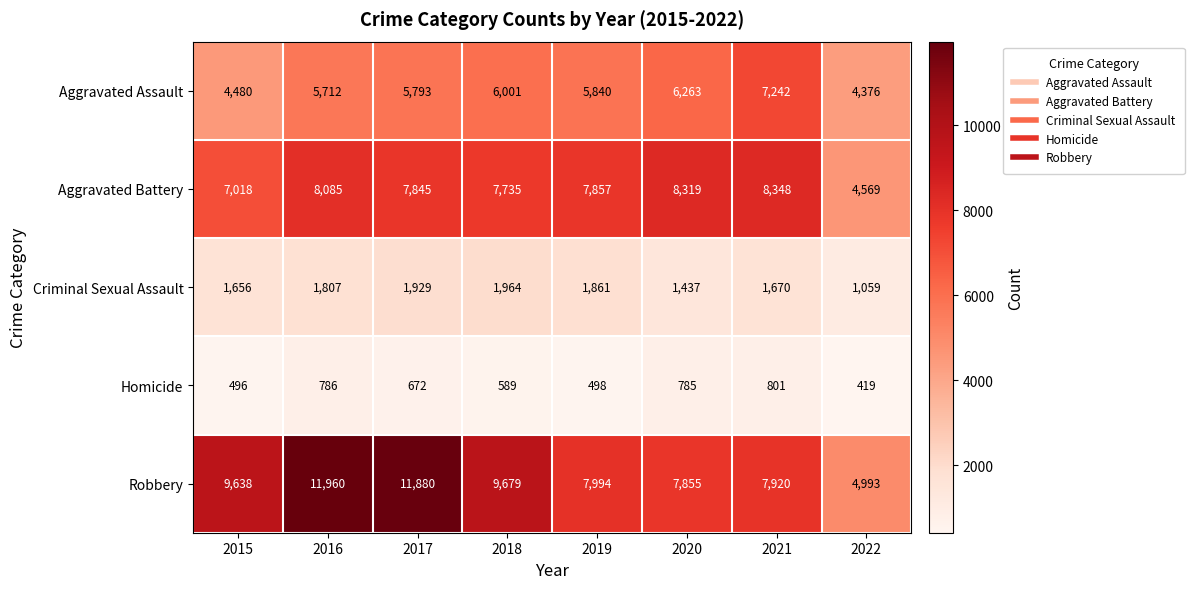

How many data points in Aggravated Assault are less than 5840?

4